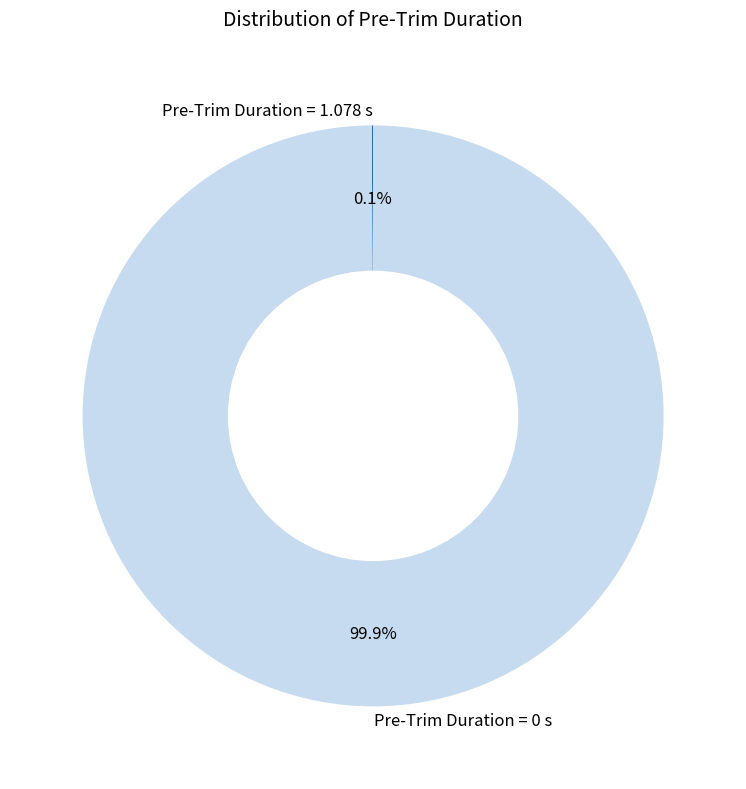

What is the largest slice in the pie chart?

Pre-Trim Duration = 0 s